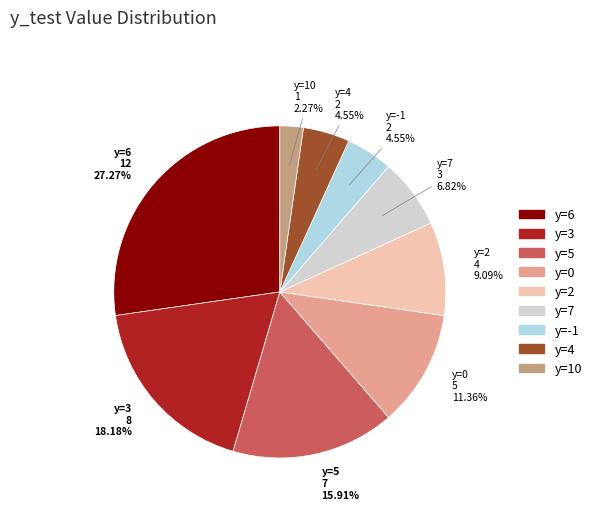

Does any single category account for the majority?

No